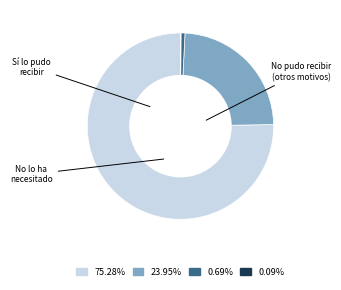

Does any single category account for the majority?

Yes